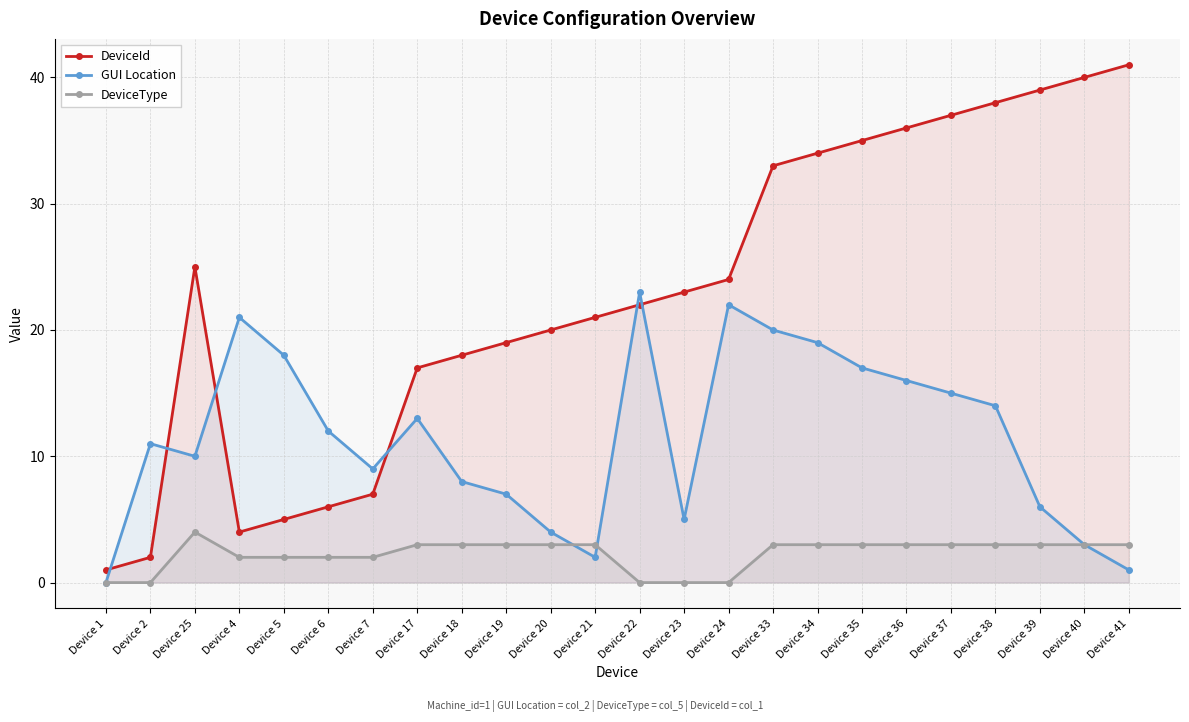

List the series in order of their peak value, lowest first.

DeviceType, GUI Location, DeviceId